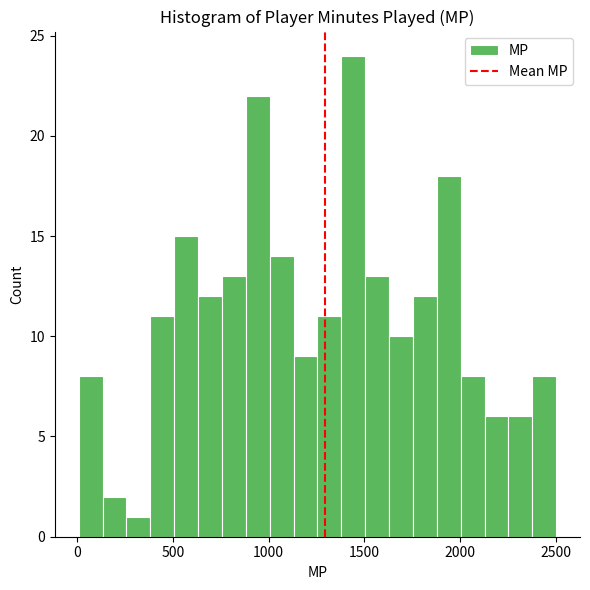

Read against the x-axis, roughly where is the centre of the tallest bar?

1450